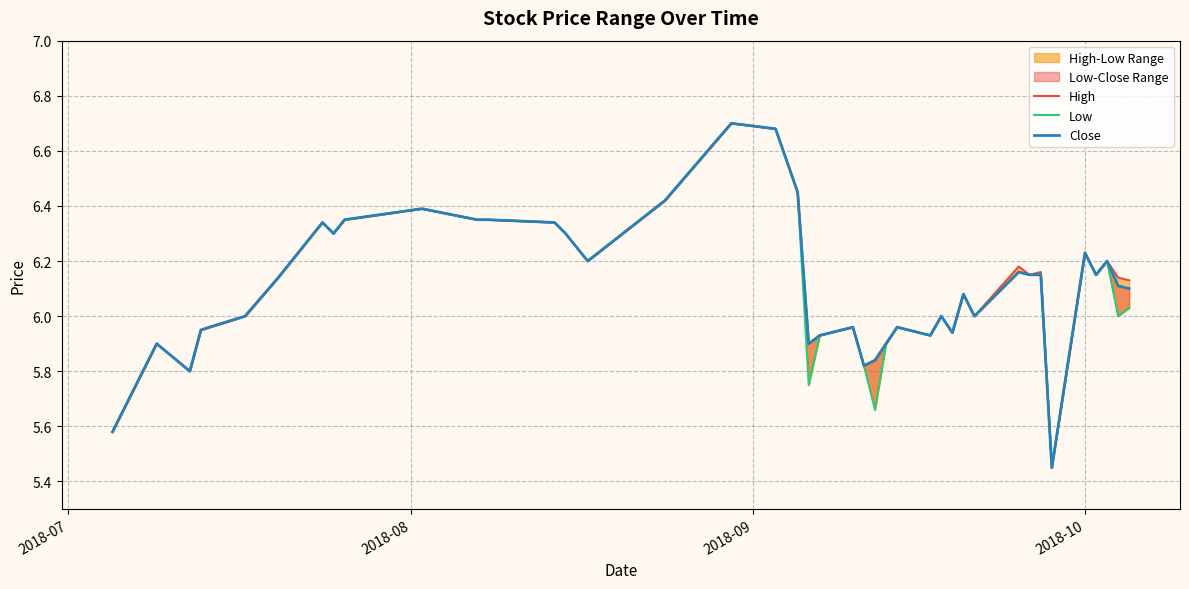

Does the chart have visible grid lines?

Yes